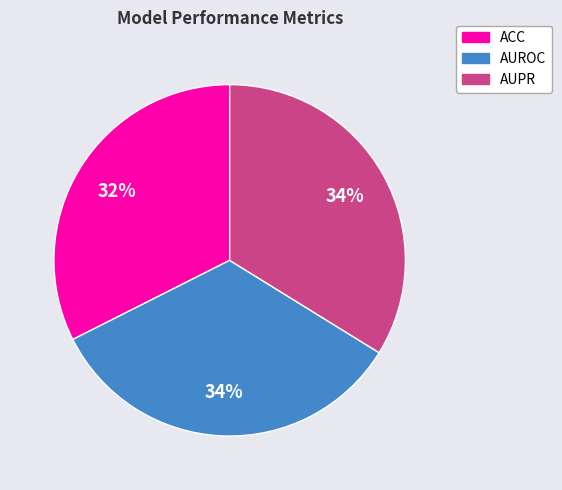

Does AUPR account for over 50% of the chart?

No